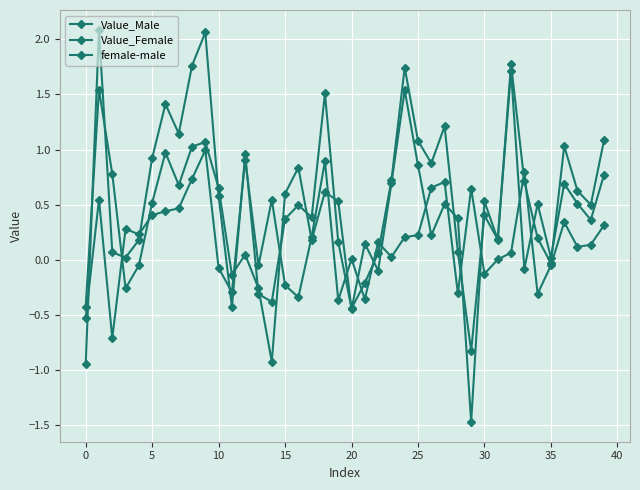

How many series are shown in this chart?

3